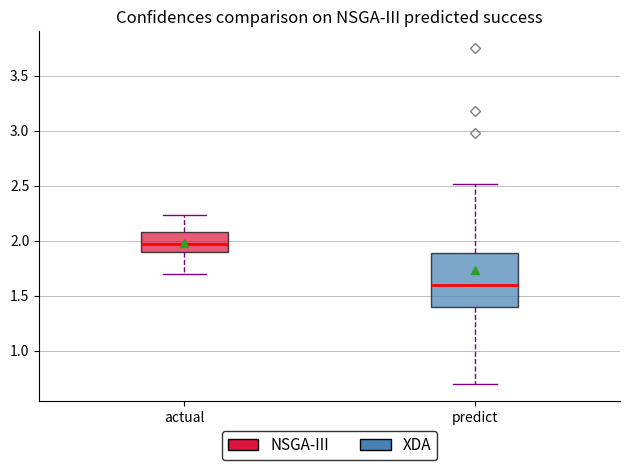

Which box is the tallest, from its lower edge to its upper edge?

predict